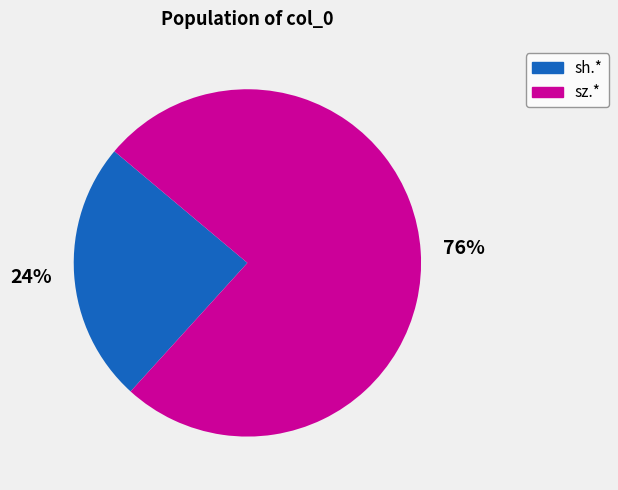

To the nearest percent, what is the average slice percentage?

50%